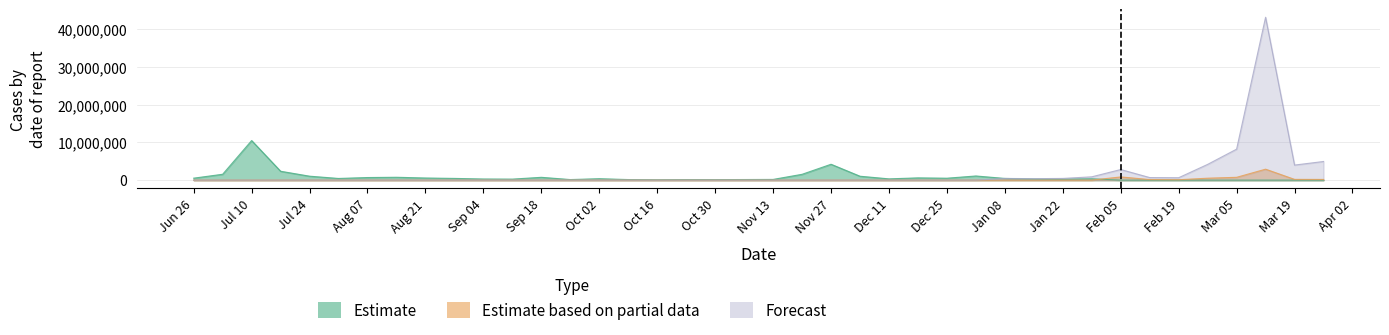

What is the label of the 16th point from the right?

Dec 11